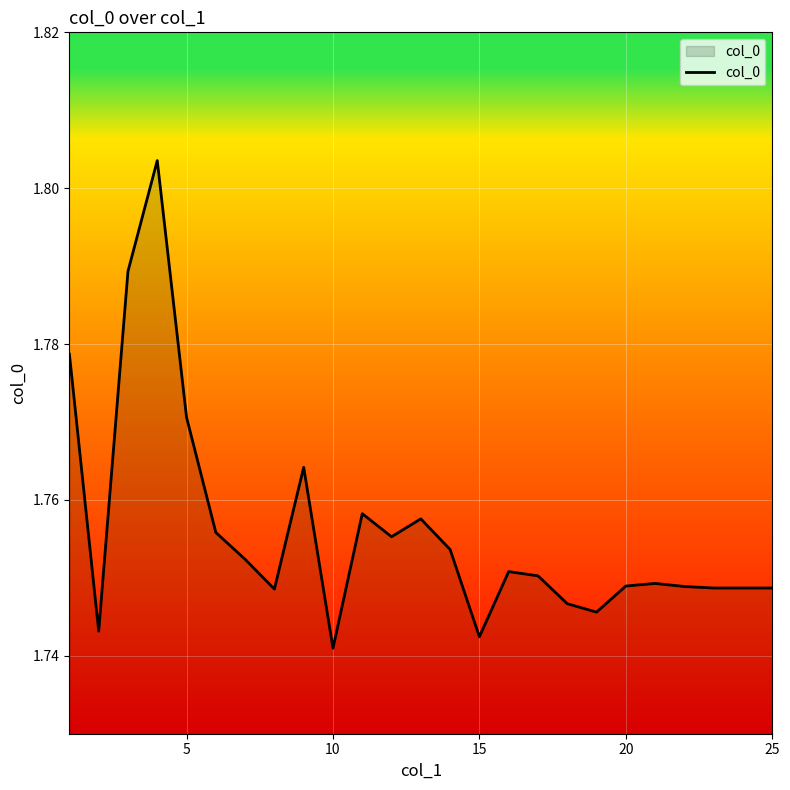

Where is the data nearest to the value 1?

10